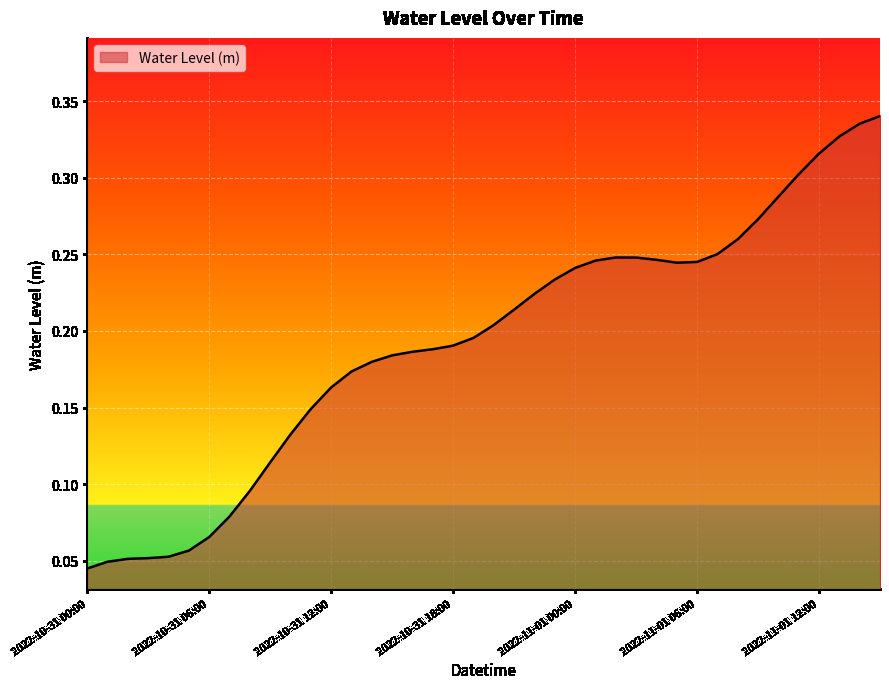

What is the difference between the maximum and second lowest values?

0.3